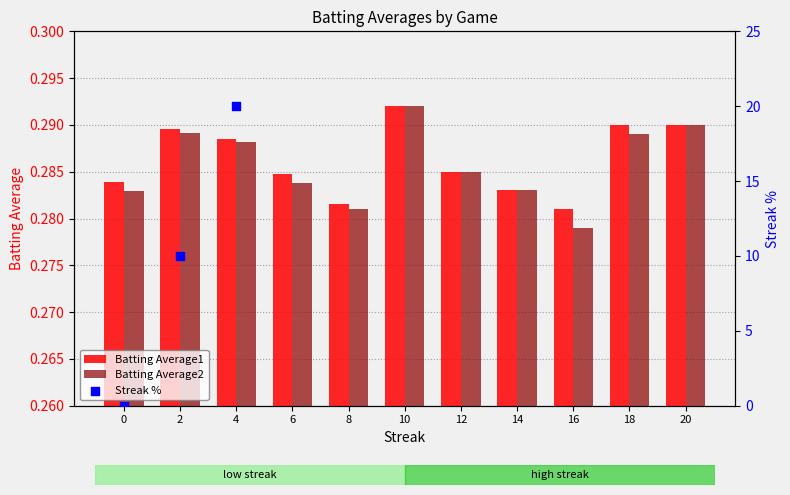

Which series has the largest Y range (max minus min)?

Streak %